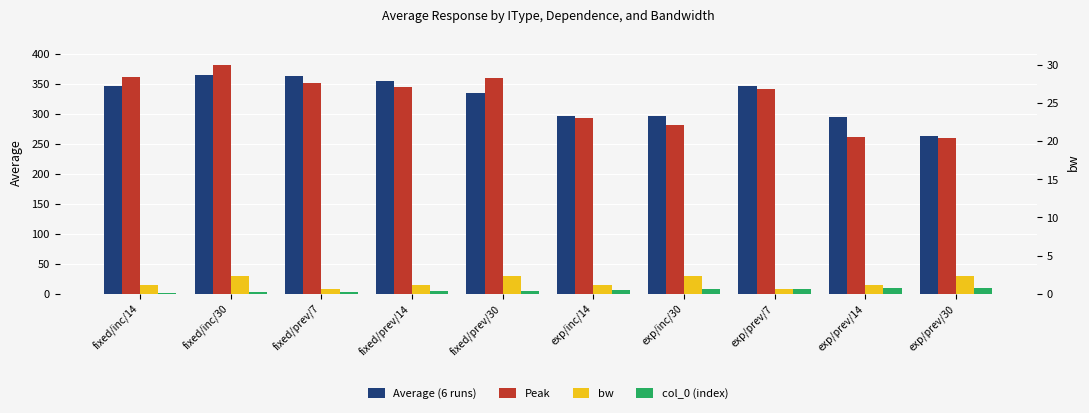

Where is Peak nearest to the value 320?

exp/prev/7